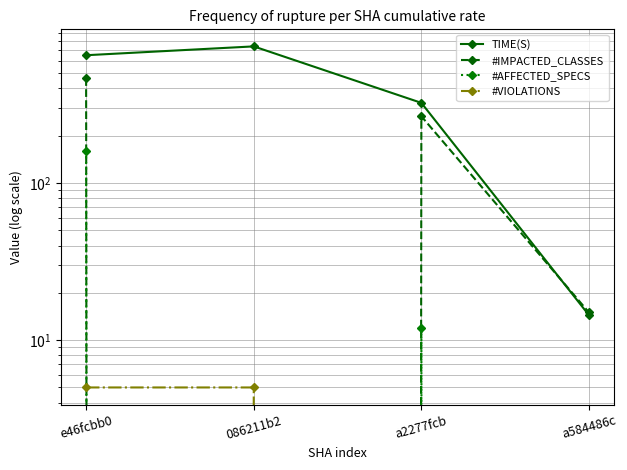

Reading left to right, what are all the values shown in this chart?

TIME(S): 650.8	740.8	323.8	14.4
#IMPACTED_CLASSES: 465.0	0.0	266.0	15.0
#AFFECTED_SPECS: 160.0	0.0	12.0	0.0
#VIOLATIONS: 5.0	5.0	0.0	0.0